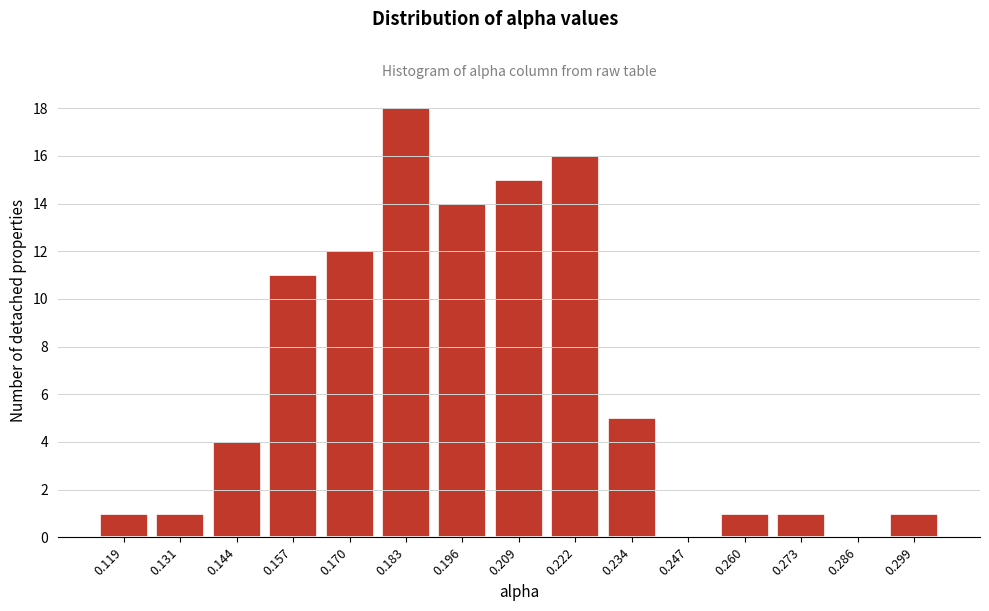

Reading right to left, list all the values displayed in this chart.

0.299=1	0.286=0	0.273=1	0.260=1	0.247=0	0.234=5	0.222=16	0.209=15	0.196=14	0.183=18	0.170=12	0.157=11	0.144=4	0.131=1	0.119=1